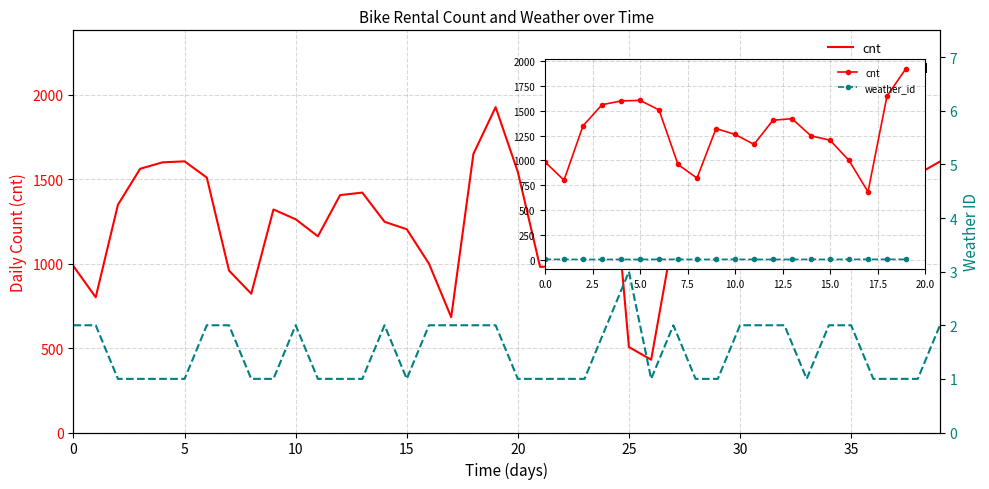

What is the total value across all series at 16?

1002